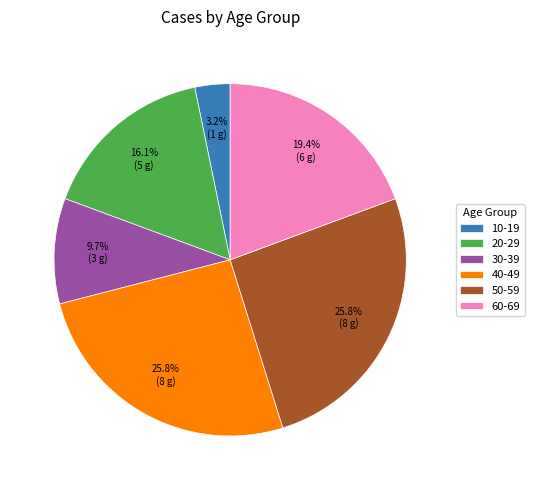

What portion of the pie excludes 30-39?

90.3%